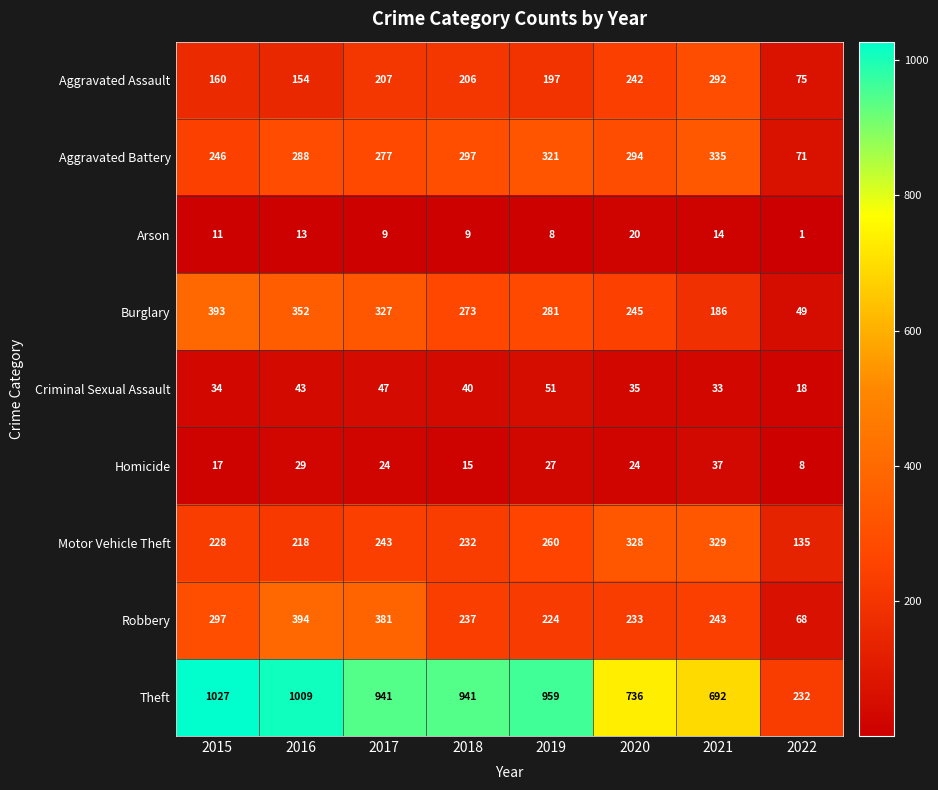

What is the sum of the Arson values at 2021 and 2016?

27